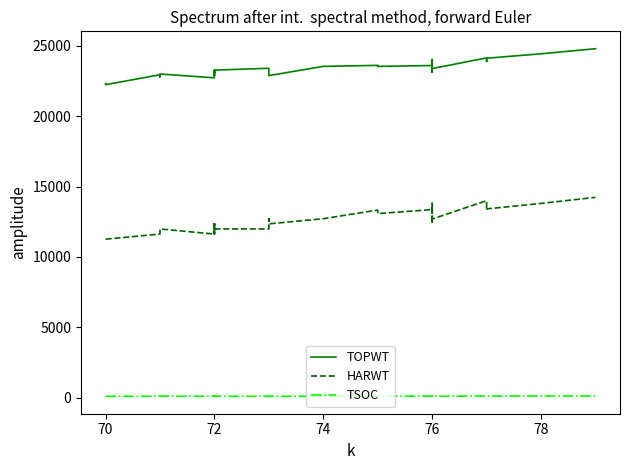

What is the value of the TSOC point at the 1st from the left?

89